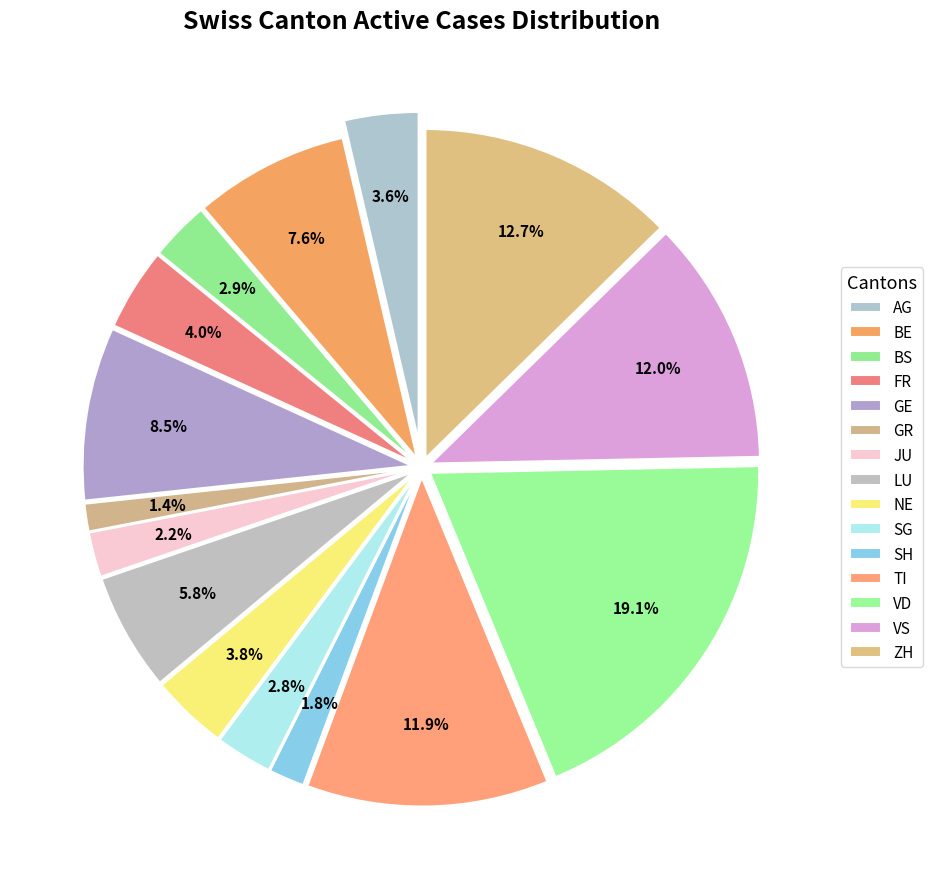

What is the change in value from AG to LU?

+33